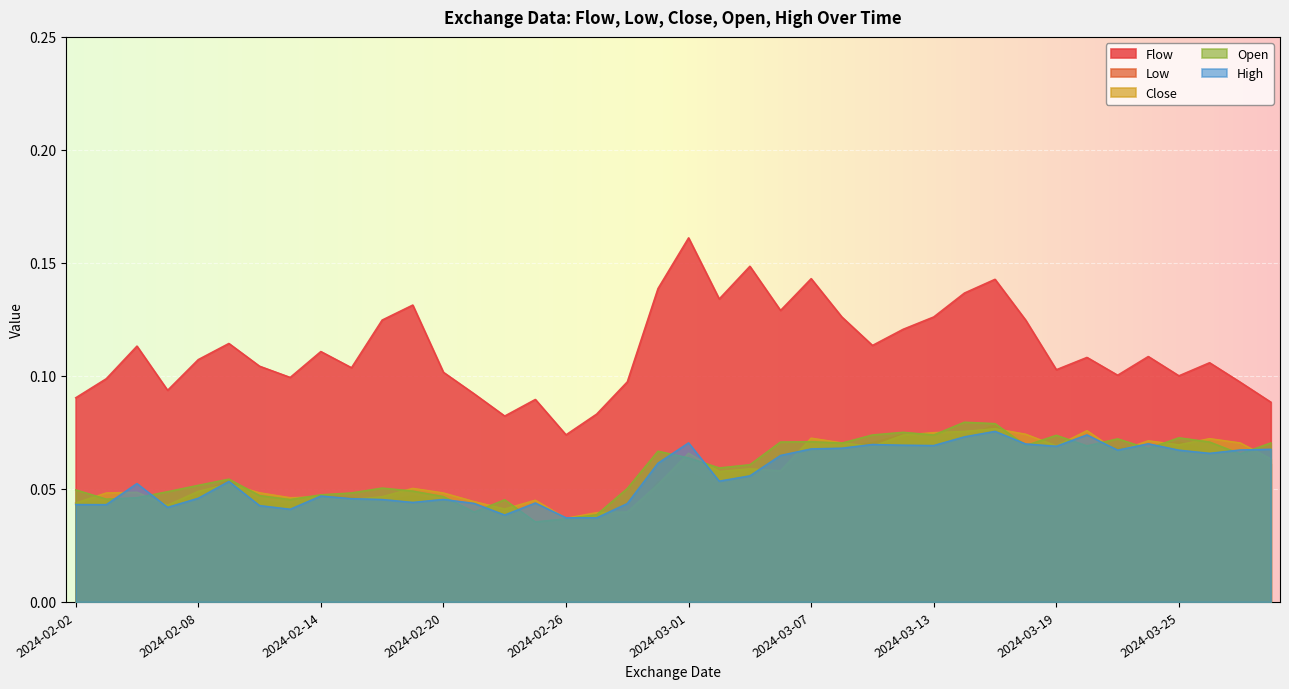

List the labels in order of Low value, smallest first.

2024-02-23, 2024-02-26, 2024-02-28, 2024-02-27, 2024-02-22, 2024-02-21, 2024-02-07, 2024-02-13, 2024-02-02, 2024-02-16, 2024-02-05, 2024-02-20, 2024-02-12, 2024-02-06, 2024-02-15, 2024-02-19, 2024-02-14, 2024-02-08, 2024-03-04, 2024-02-29, 2024-02-09, 2024-03-06, 2024-03-01, 2024-03-05, 2024-03-28, 2024-03-26, 2024-03-27, 2024-03-19, 2024-03-07, 2024-03-21, 2024-03-08, 2024-03-22, 2024-03-18, 2024-03-20, 2024-03-11, 2024-03-25, 2024-03-13, 2024-03-14, 2024-03-12, 2024-03-15